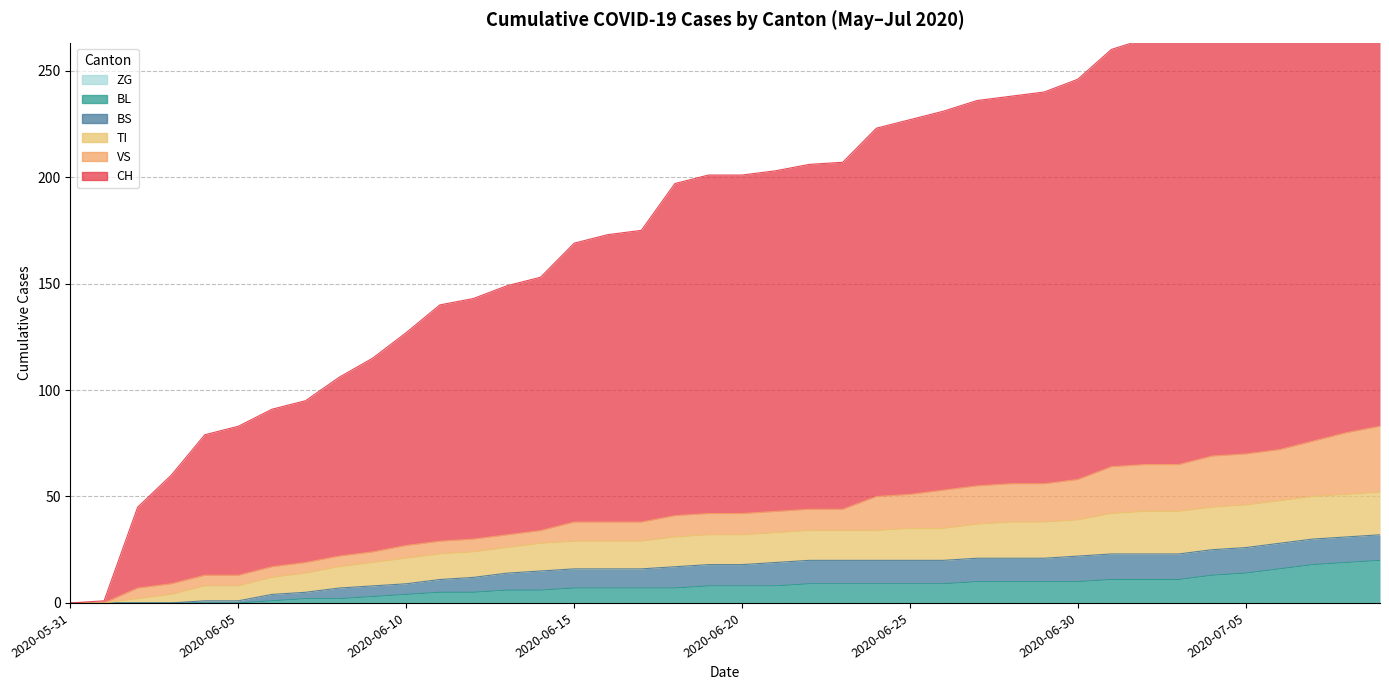

List the labels in order of BS value, largest first.

2020-06-30, 2020-07-01, 2020-07-02, 2020-07-03, 2020-07-04, 2020-07-05, 2020-07-06, 2020-07-07, 2020-07-08, 2020-07-09, 2020-06-21, 2020-06-22, 2020-06-23, 2020-06-24, 2020-06-25, 2020-06-26, 2020-06-27, 2020-06-28, 2020-06-29, 2020-06-18, 2020-06-19, 2020-06-20, 2020-06-14, 2020-06-15, 2020-06-16, 2020-06-17, 2020-06-13, 2020-06-12, 2020-06-11, 2020-06-08, 2020-06-09, 2020-06-10, 2020-06-06, 2020-06-07, 2020-06-04, 2020-06-05, 2020-05-31, 2020-06-01, 2020-06-02, 2020-06-03